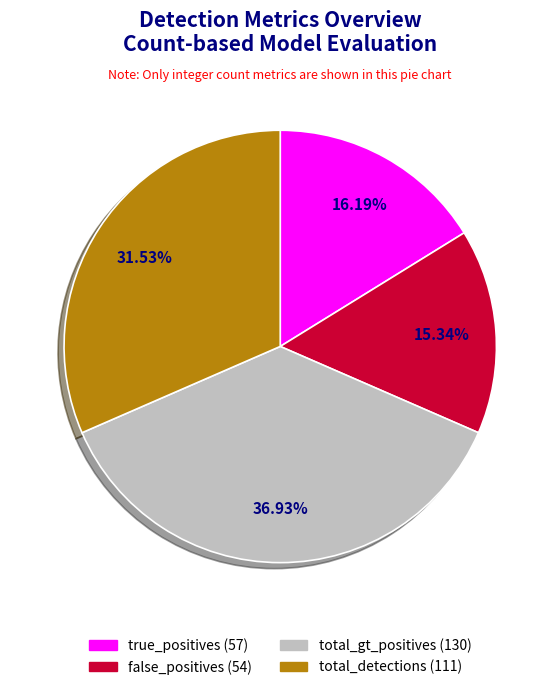

Does total_detections account for over 50% of the chart?

No